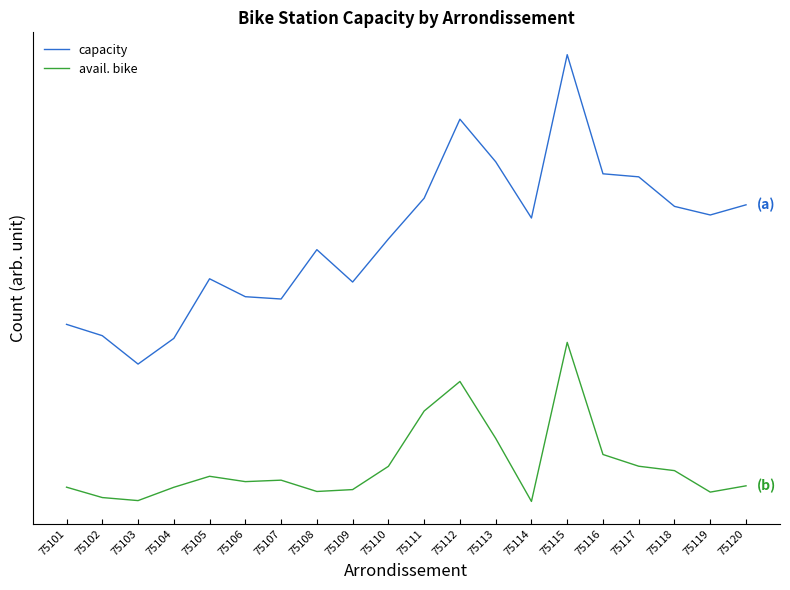

Reading left to right, transcribe all the data shown in this chart.

capacity: 1968	1860	1589	1834	2403	2232	2210	2681	2372	2783	3172	3926	3520	2983	4542	3405	3376	3094	3012	3109
avail. bike: 414	315	286	413	518	467	481	373	391	613	1141	1423	880	278	1796	726	614	572	367	427